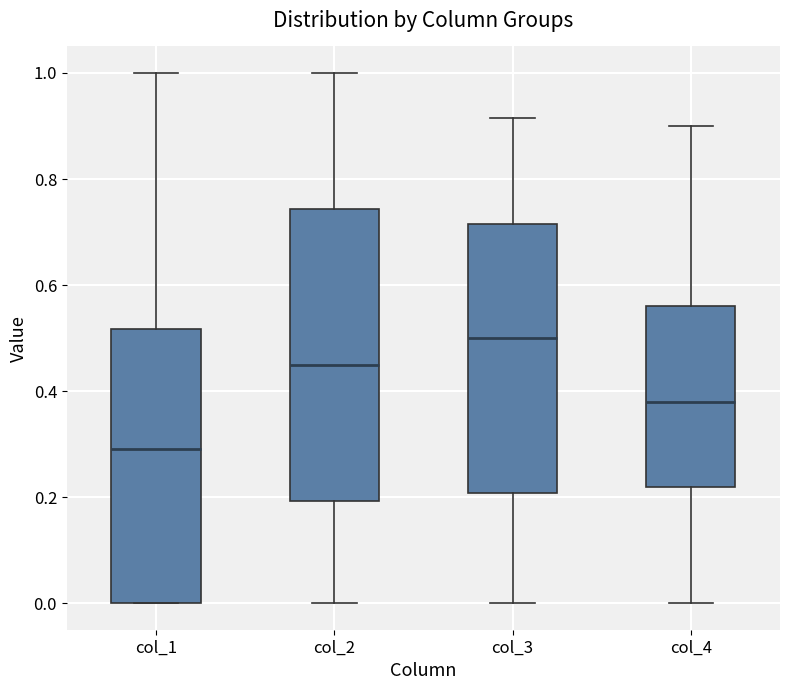

Comparing the boxes themselves (not the whiskers), which one is the tallest?

col_2